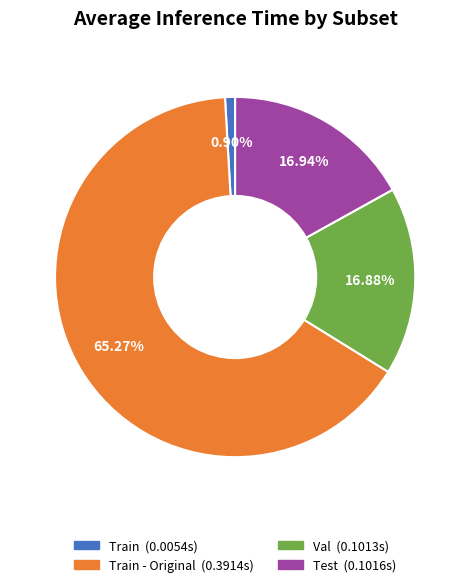

Is there any slice that represents more than half of the pie?

Yes